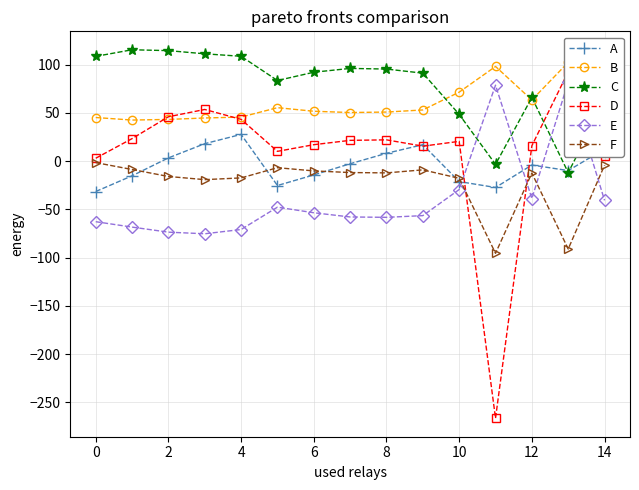

What is the sum of all D values?

124.2